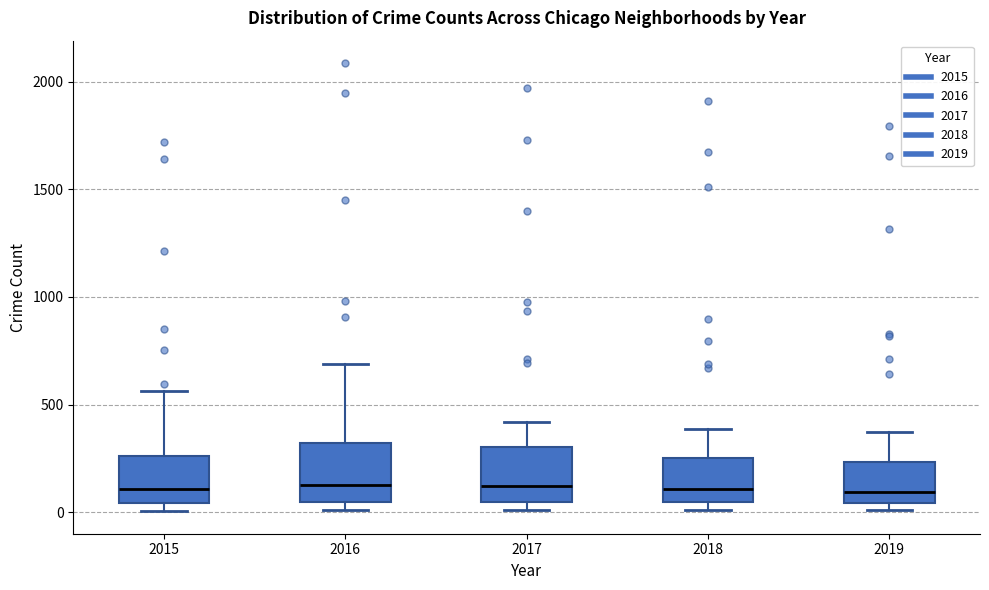

Where is the lower edge of the box at x = 2017 on the y-axis? The values are not printed on the chart, so give them approximately, as read against the axis.

50